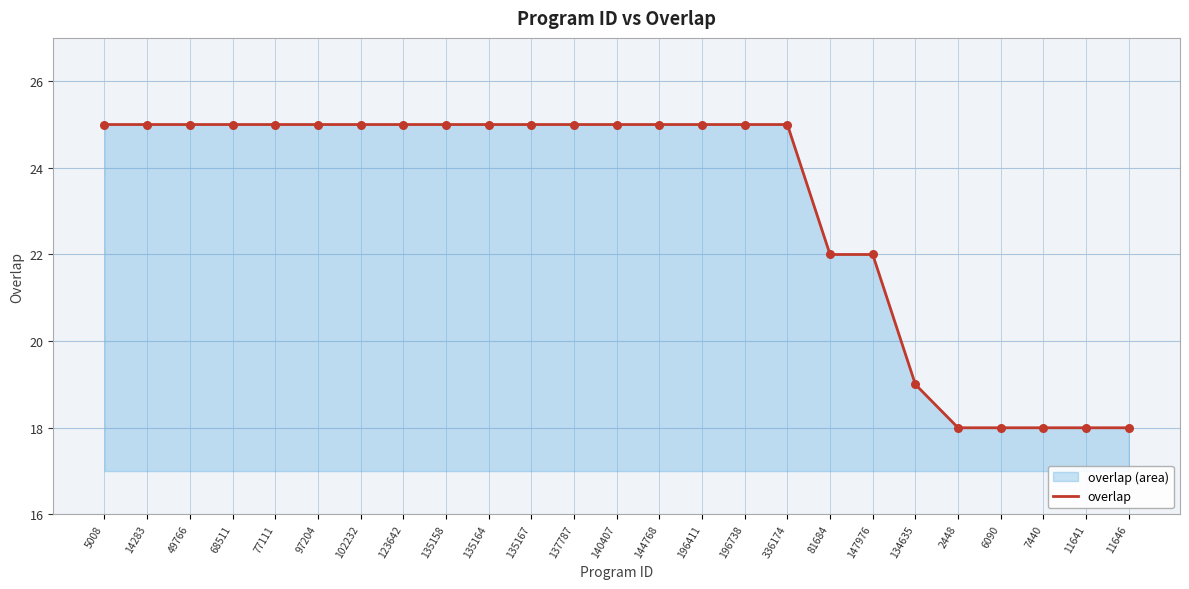

What is the ratio of the value at 336174 to the value at 49766?

1.0